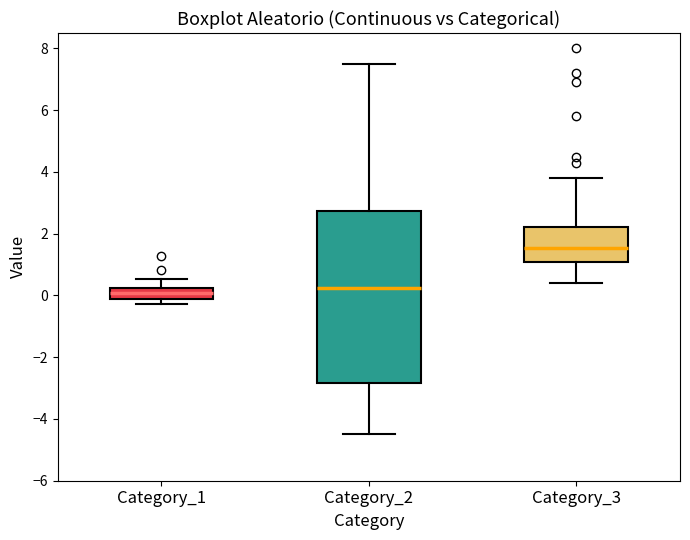

Where is the upper edge of the box for Category_3 on the y-axis? The values are not printed on the chart, so give them approximately, as read against the axis.

2.2